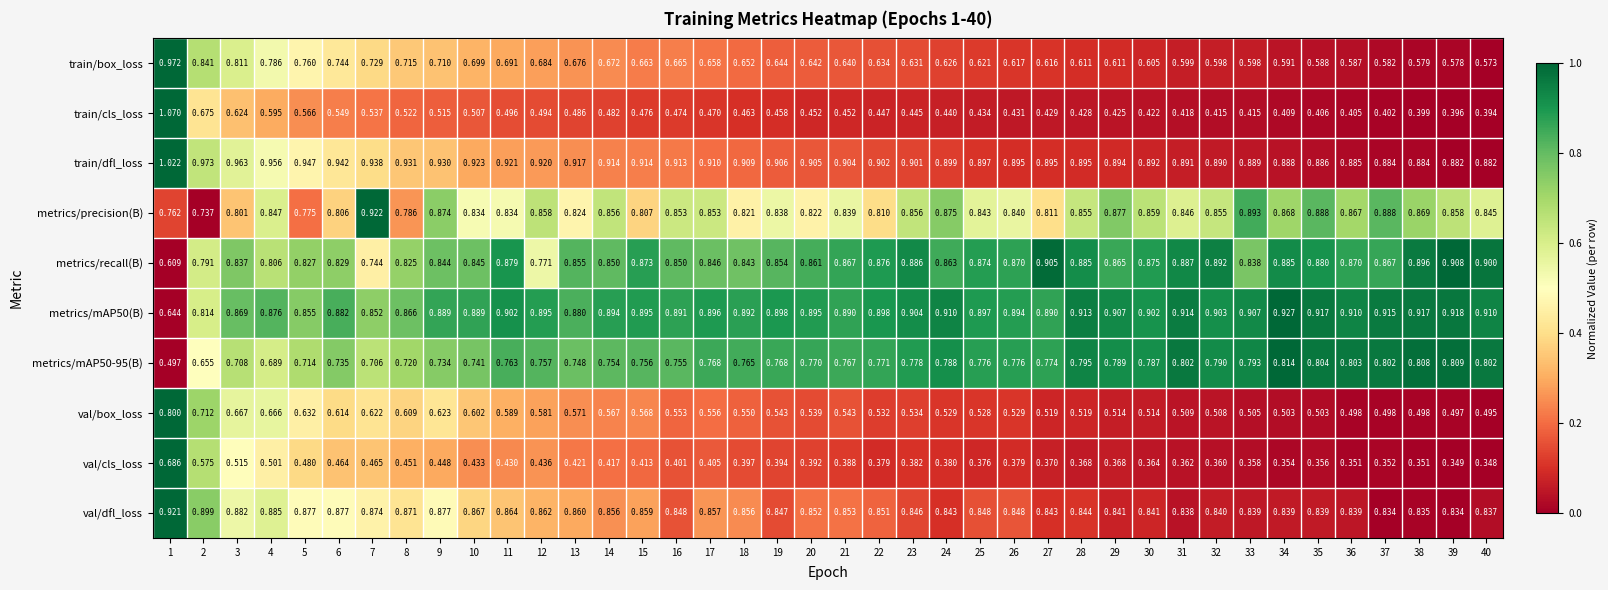

At which category is the sum across all series the highest?

1